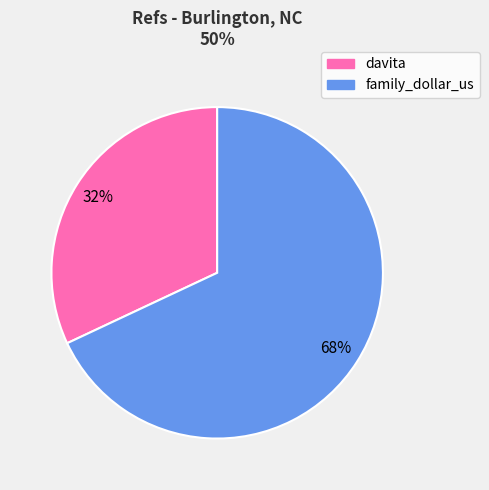

To the nearest percent, what is the average slice percentage?

50%